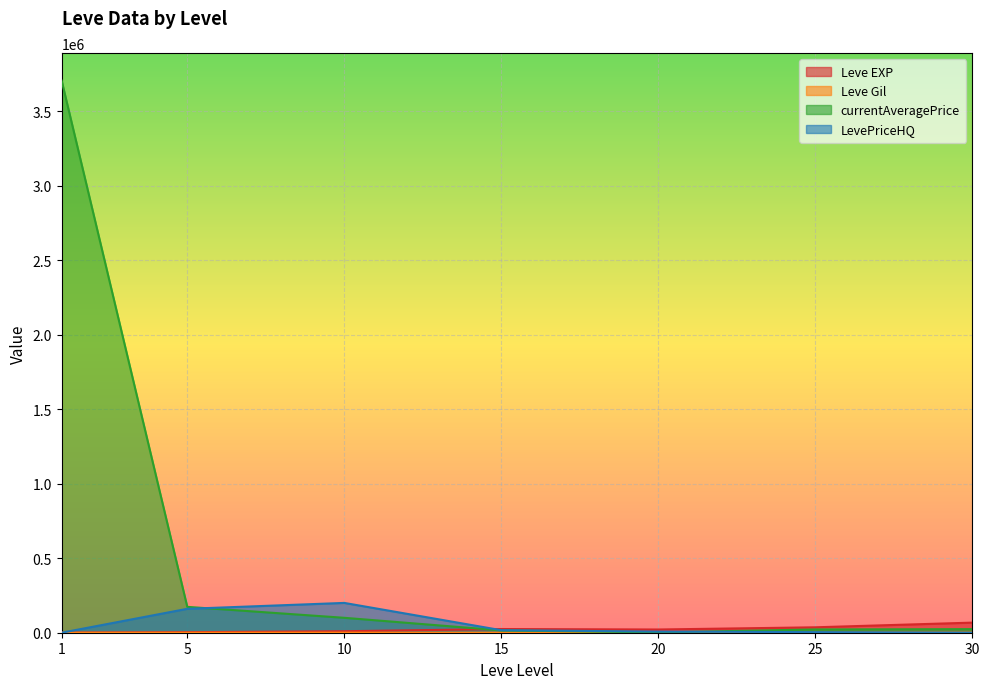

Which label corresponds to the smallest value in the chart?

30